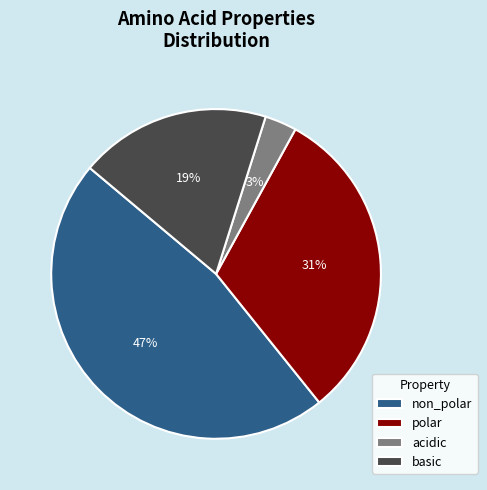

Approximately how many times larger is the value at non_polar compared to basic?

2.5